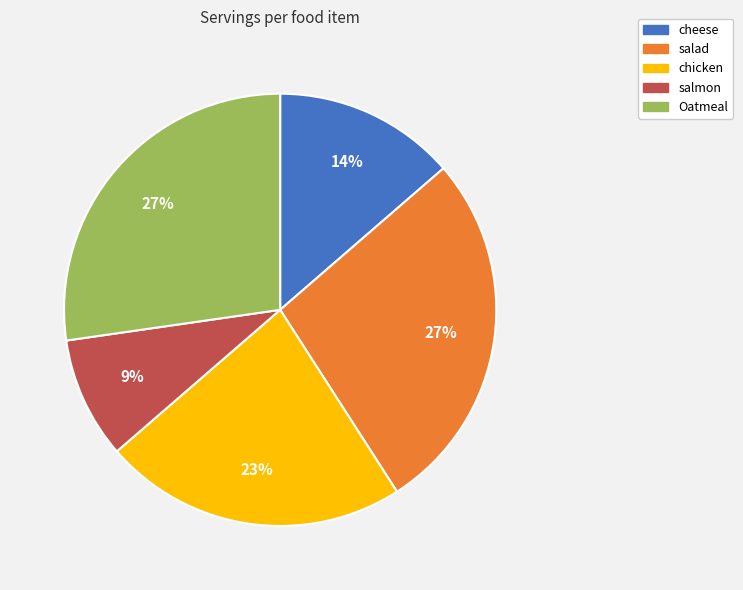

How many segments does this pie chart have?

5